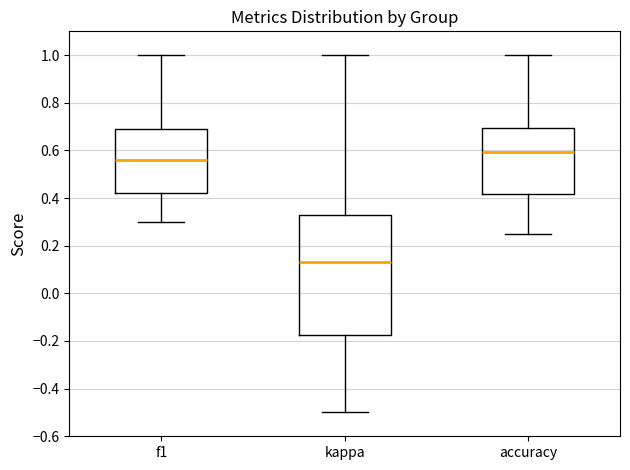

Reading left to right, transcribe this box plot: for each box, give where its median line is, the range the box spans, and where its two whiskers end, as read against the y-axis. The values are not printed on the chart, so give them approximately, as read against the axis.

f1: median 0.56, box 0.42 to 0.68, whiskers 0.30 to 1.00
kappa: median 0.14, box -0.18 to 0.32, whiskers -0.50 to 1.00
accuracy: median 0.60, box 0.42 to 0.70, whiskers 0.26 to 1.00